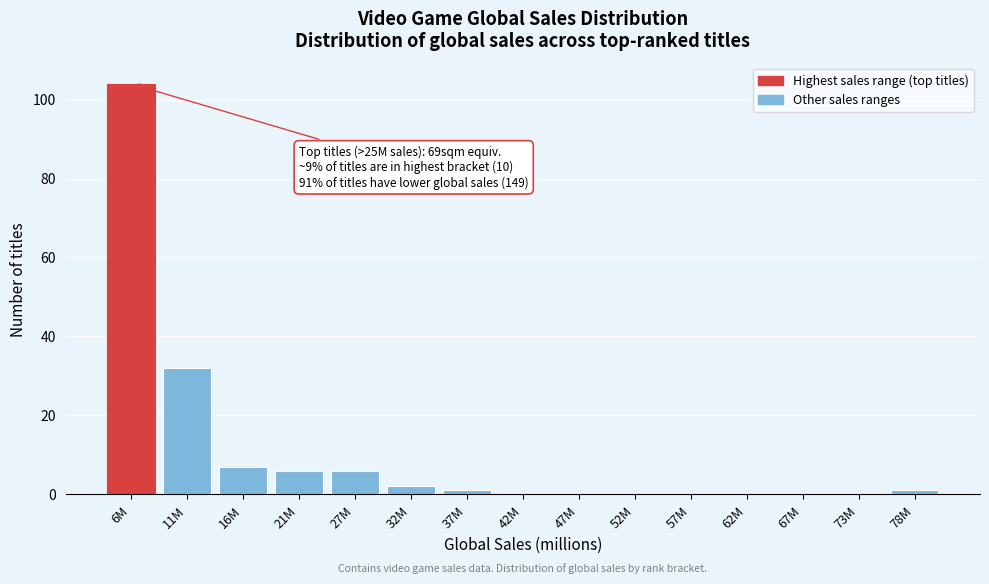

Reading right to left, extract all data points from this chart.

78M=1	73M=0	67M=0	62M=0	57M=0	52M=0	47M=0	42M=0	37M=1	32M=2	27M=6	21M=6	16M=7	11M=32	6M=104